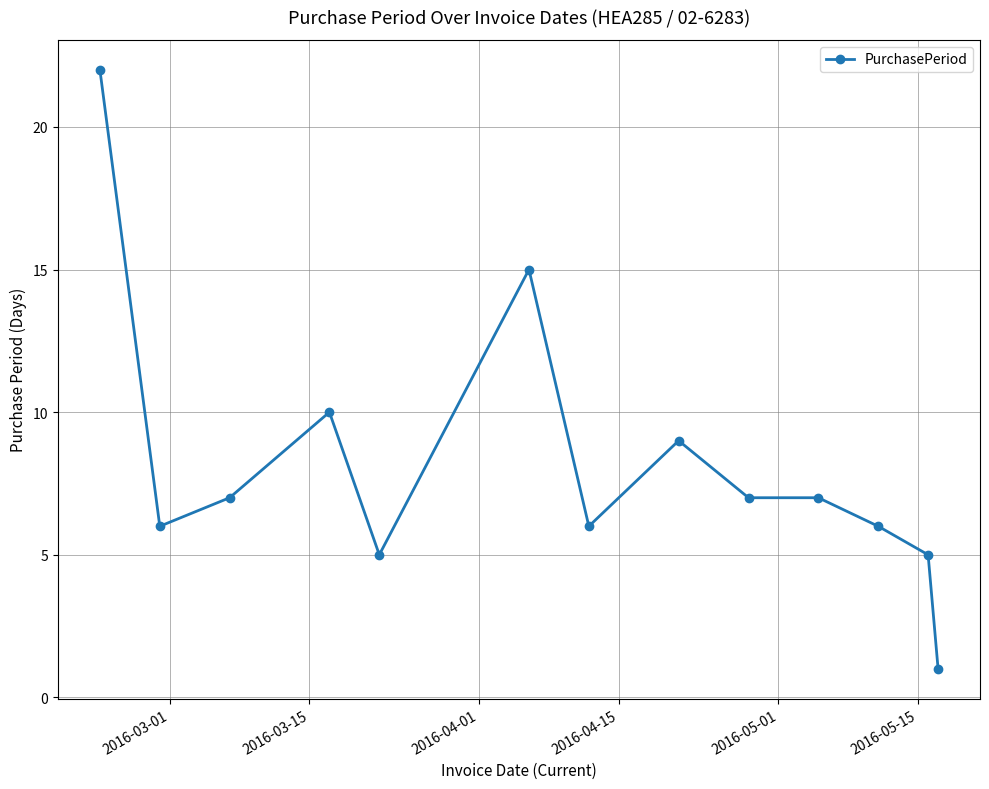

True or false: there are more than 1 points higher than both neighbors.

True